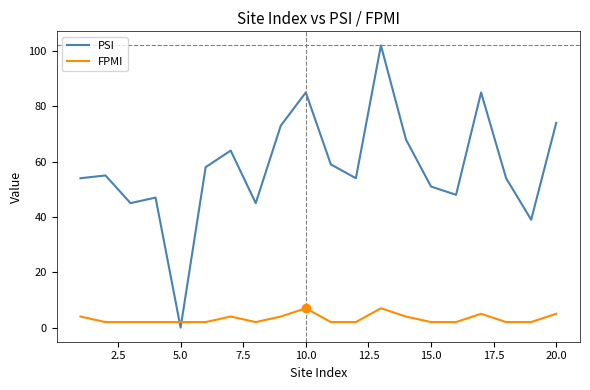

Which series has the widest spread of values?

PSI